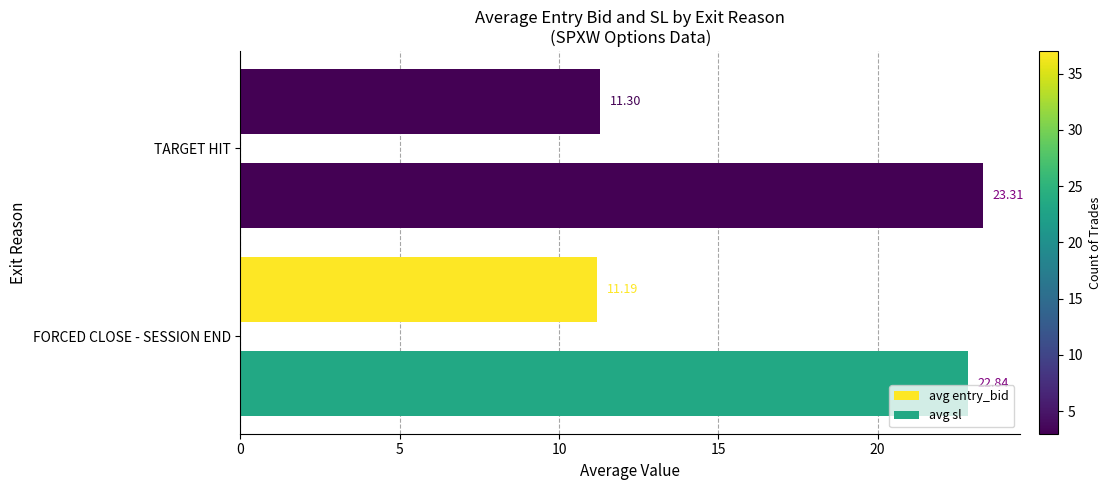

List the series in order of their overall mean, highest first.

avg sl, avg entry_bid